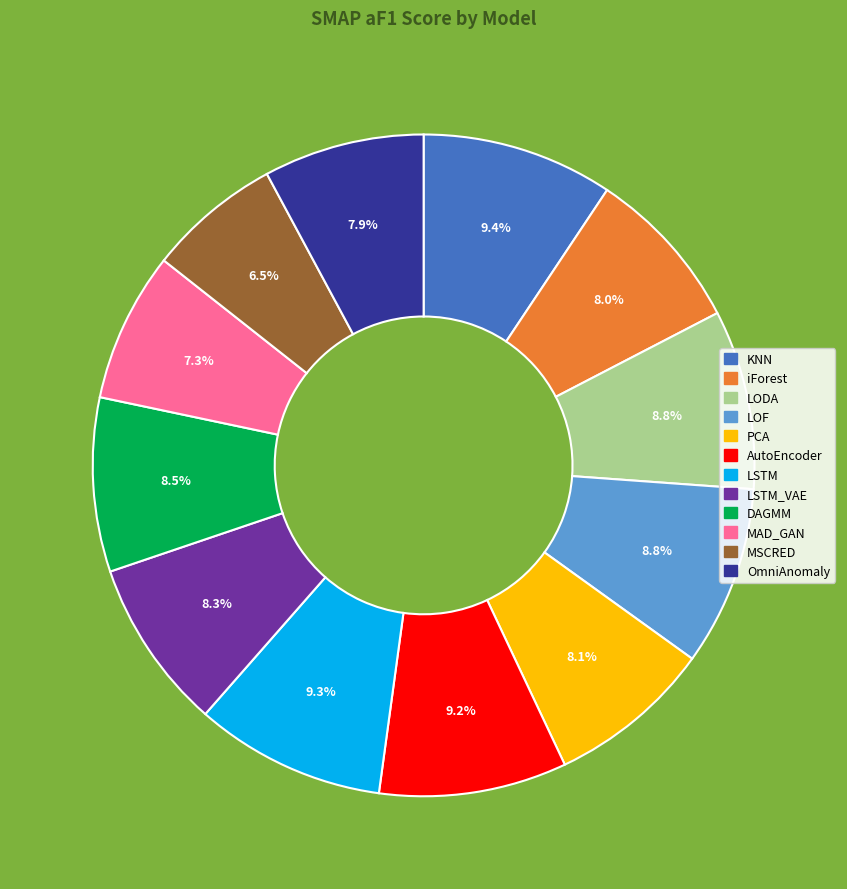

How many segments does this pie chart have?

12